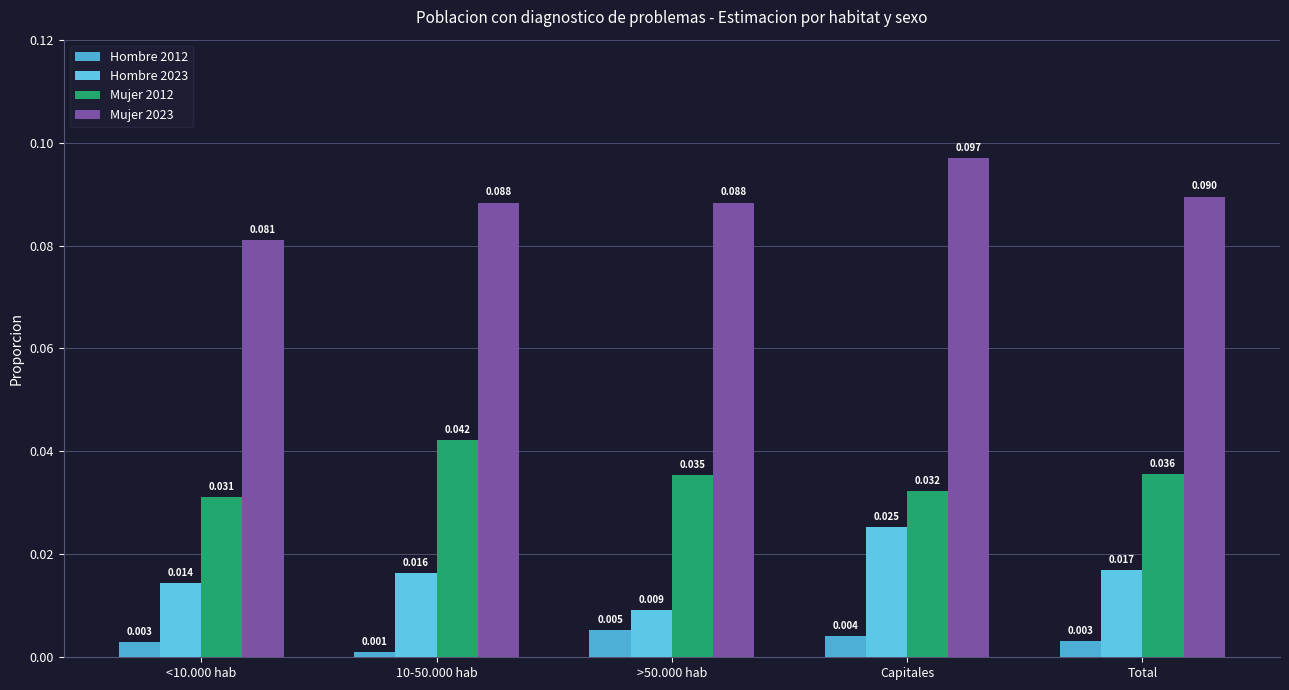

How many bars are there in total?

20